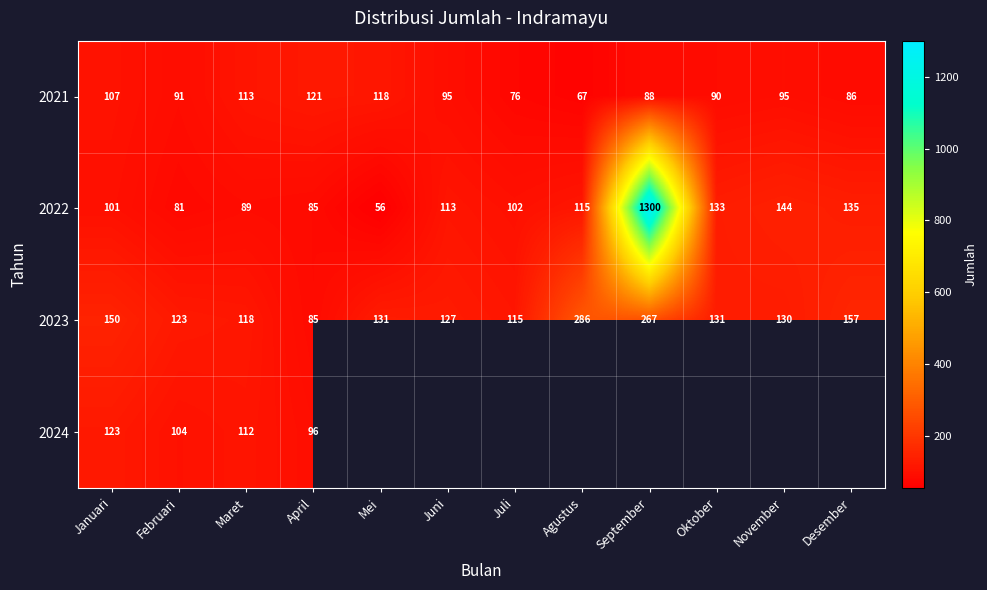

Is it true that 2022 equals 81 at Februari?

True